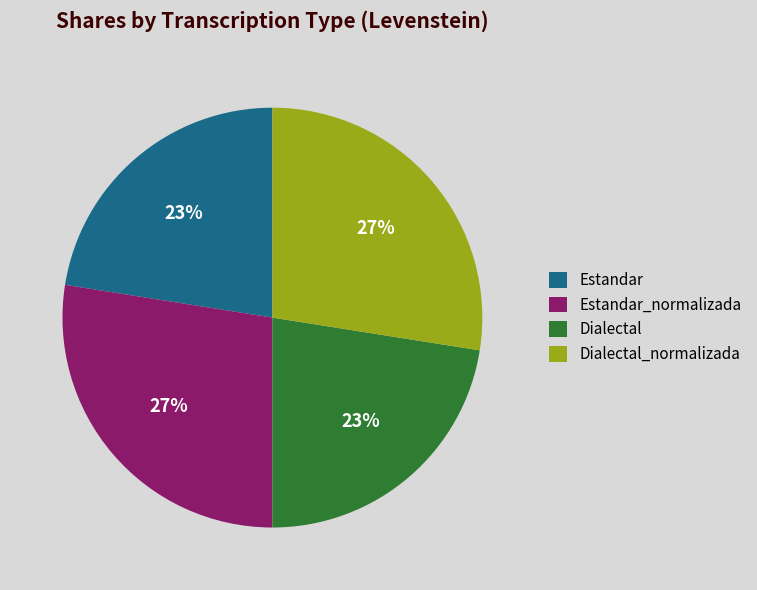

Is there a majority slice in this chart?

No